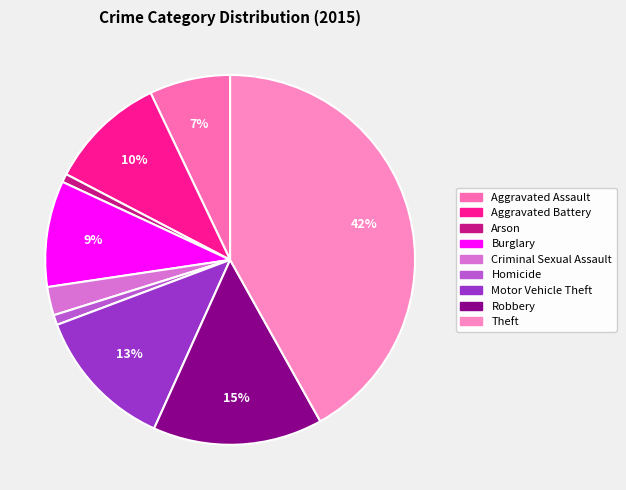

Does Theft account for over 50% of the chart?

No